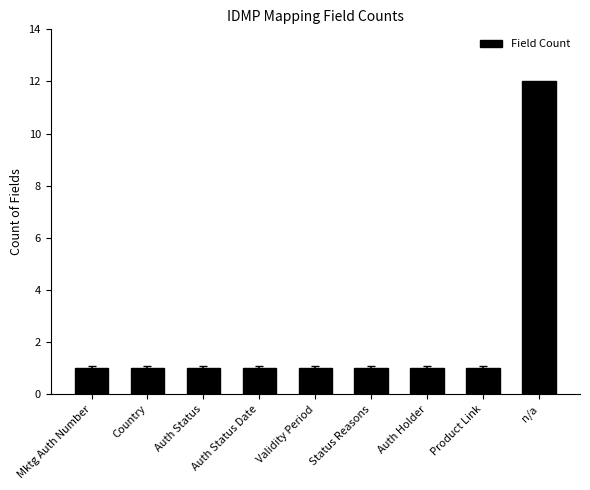

What is the difference between the maximum and minimum values?

11